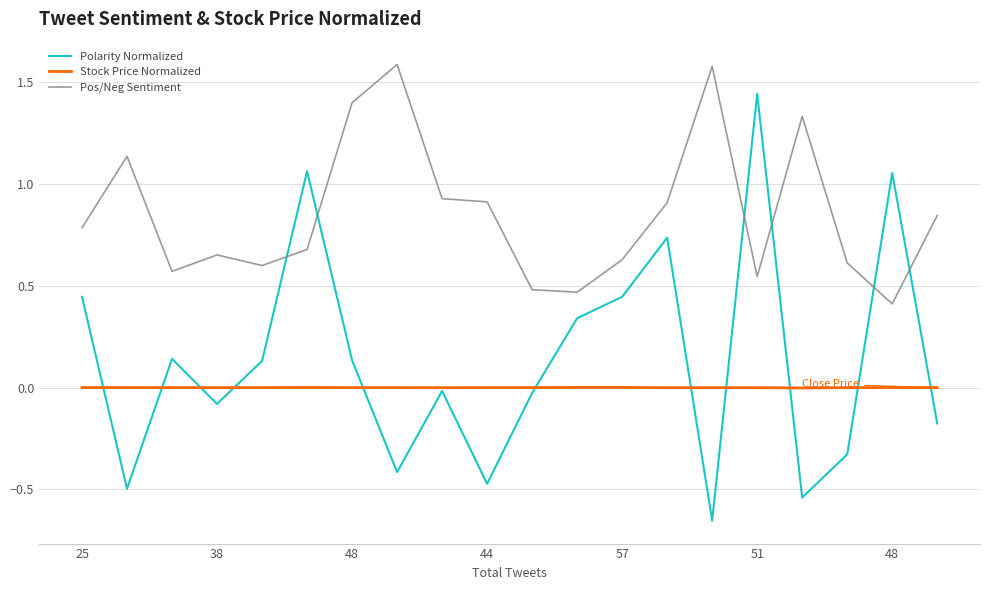

True or false: Polarity Normalized has more than 1 interior local peaks.

True